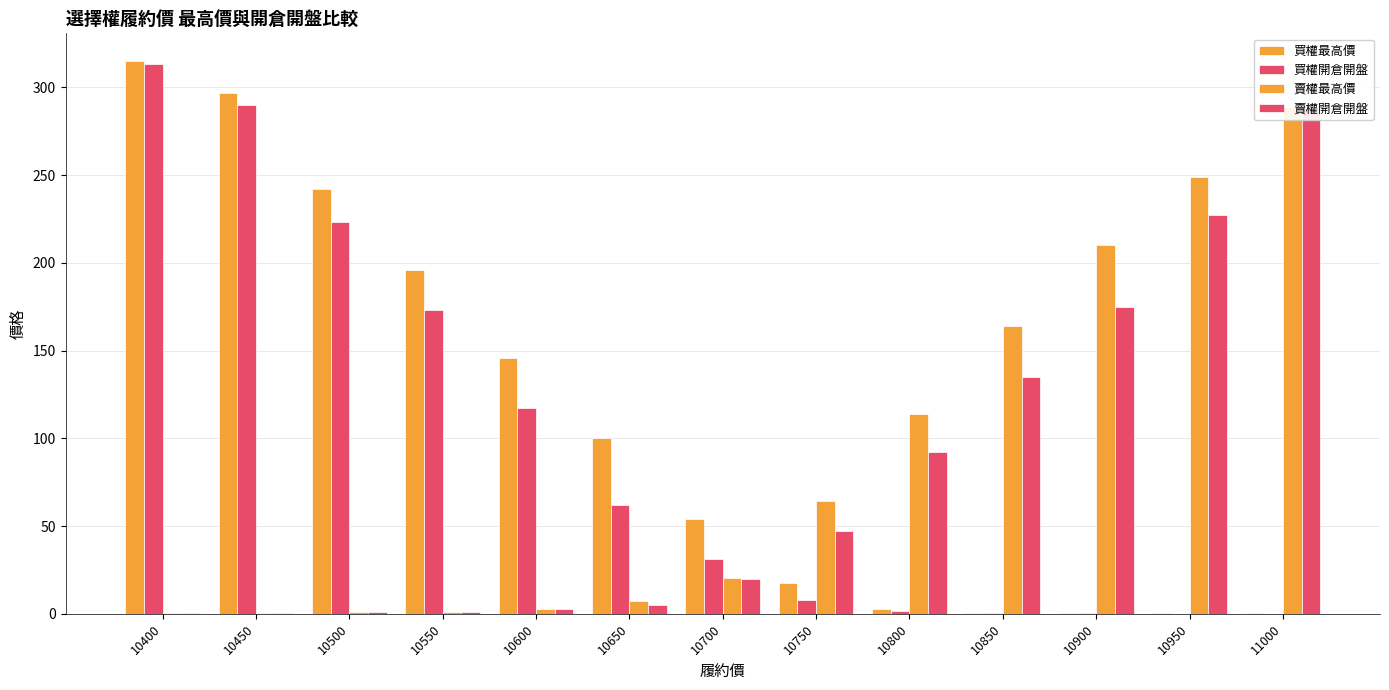

Is it true that 賣權開倉開盤 equals 0.2 at 10450?

False